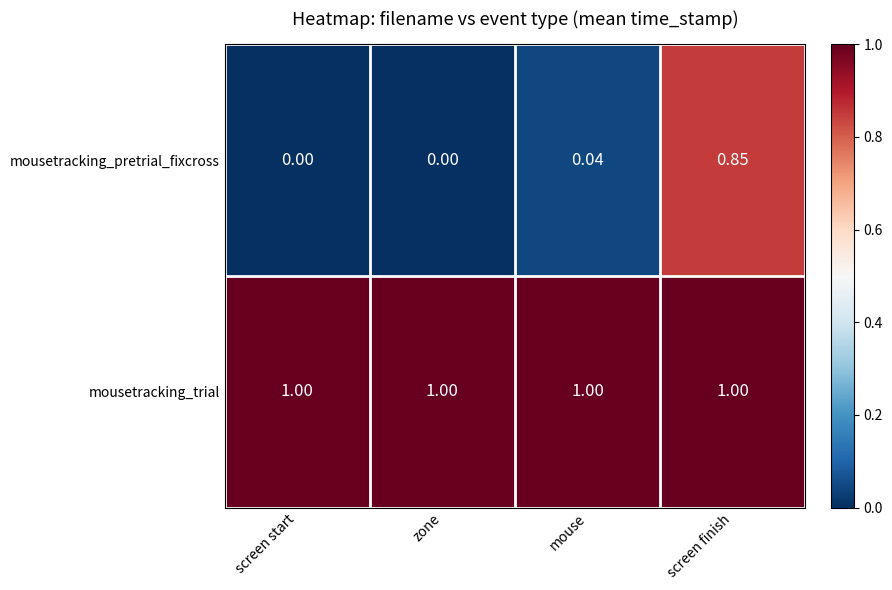

Rank the series by their maximum value, from lowest to highest.

mousetracking_pretrial_fixcross, mousetracking_trial